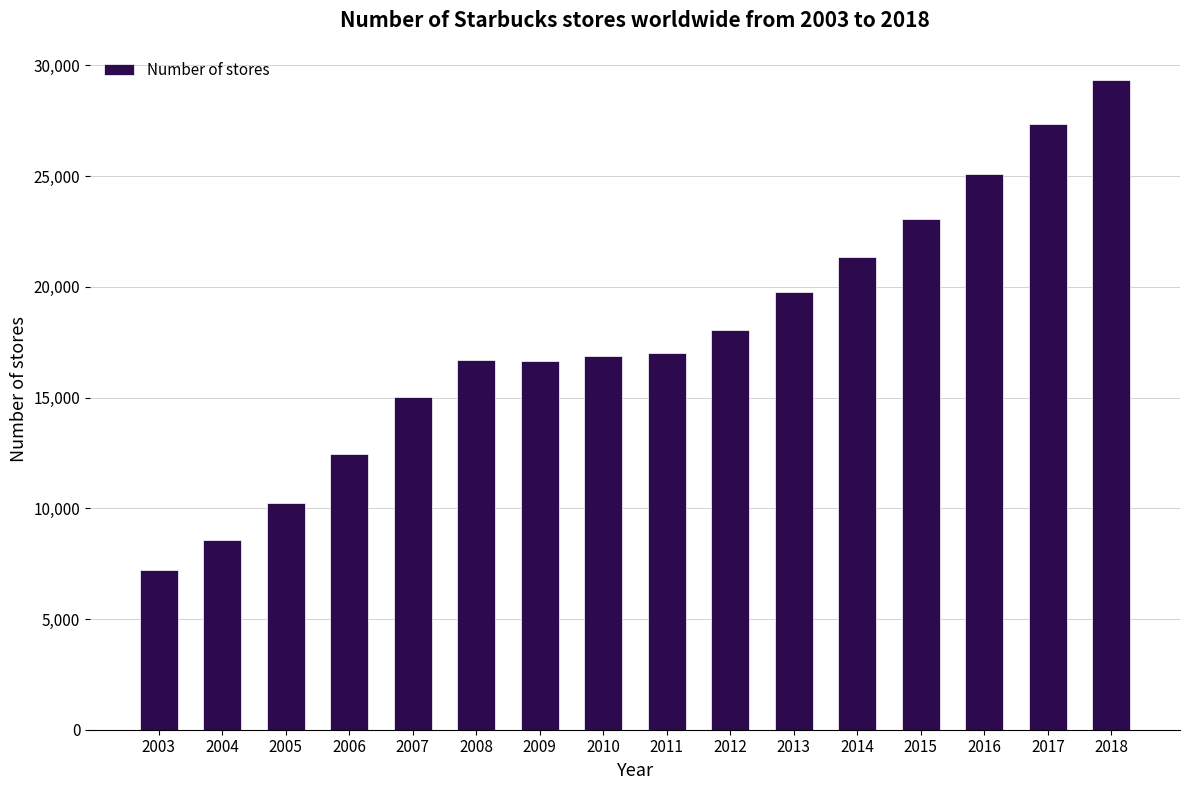

What is the value of the 13th bar from the left?

23043